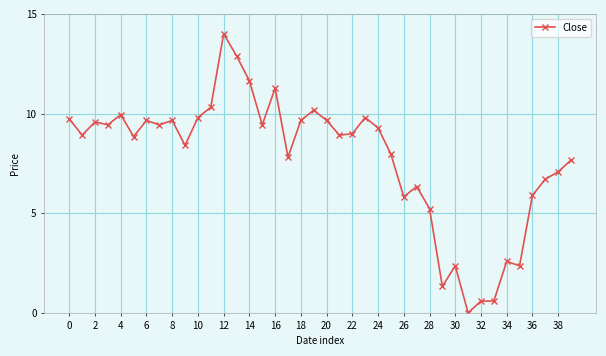

What is the value of the 3rd point from the left?

9.6